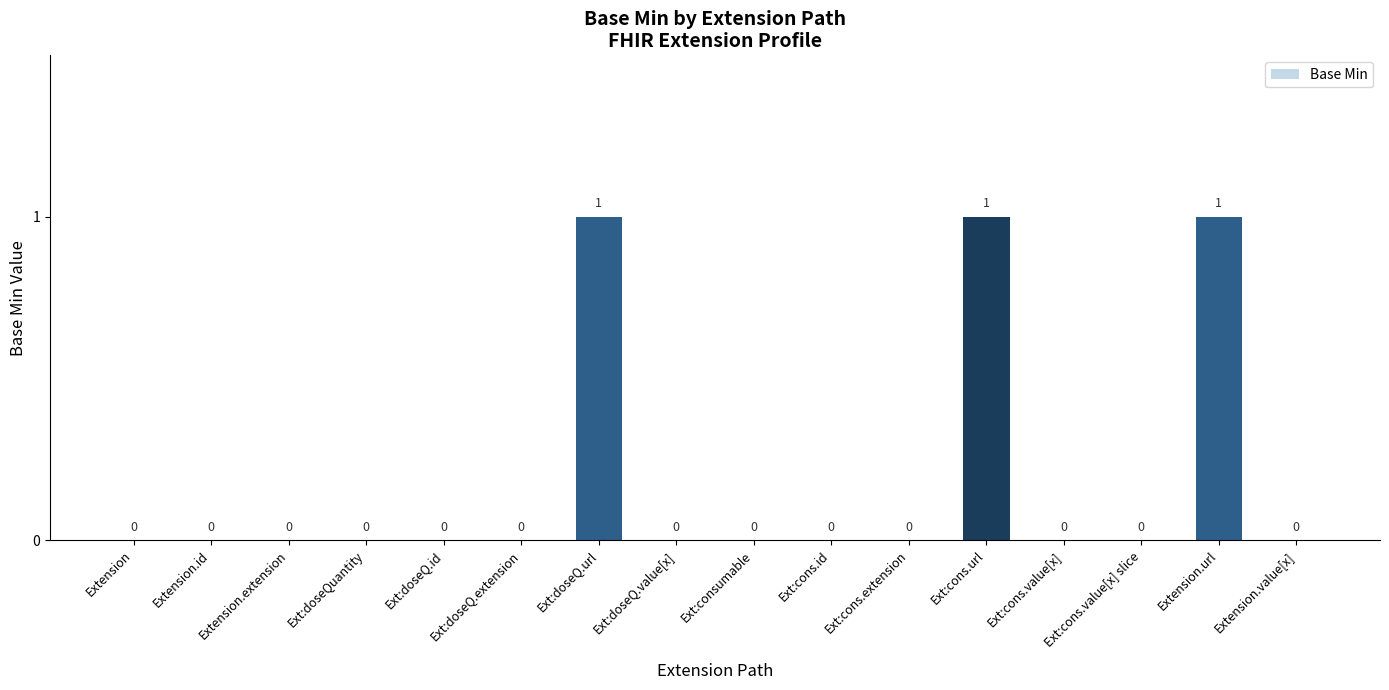

The chart shows a value of 0 at Ext:cons.extension. True or false?

True